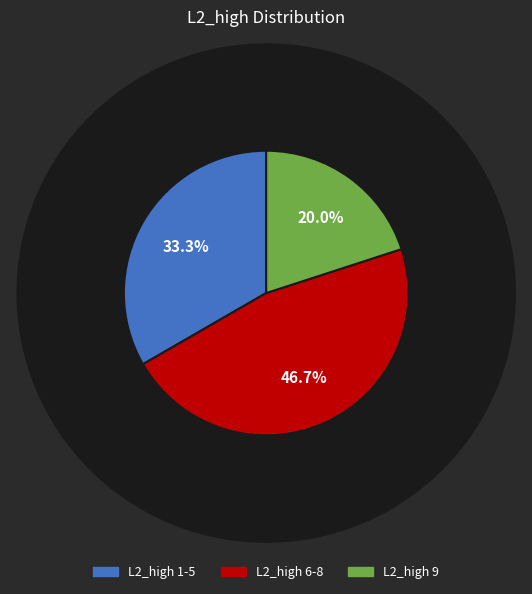

Does any single category account for the majority?

No